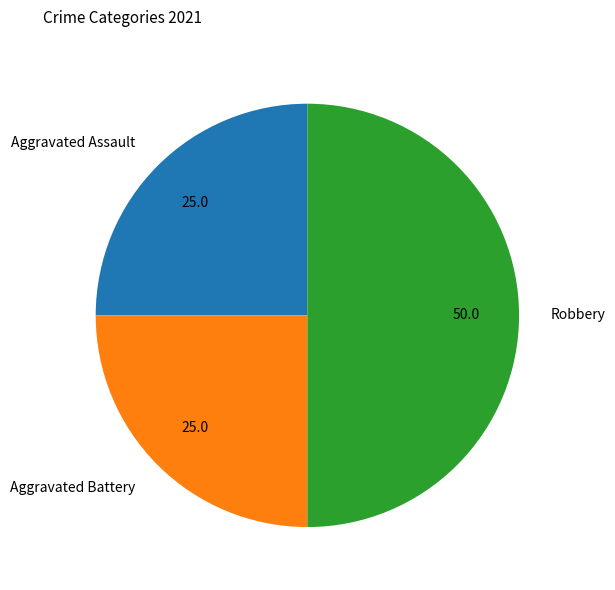

Approximately how many times larger is the value at Aggravated Assault compared to Robbery?

0.5